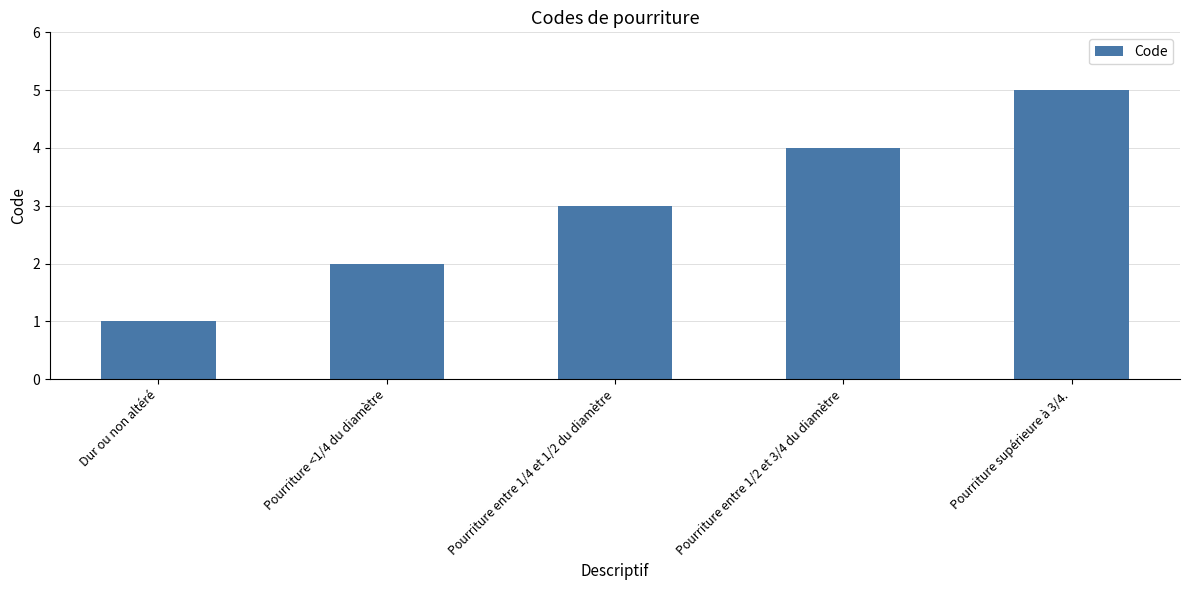

What is the change in value from Pourriture entre 1/4 et 1/2 du diamètre to Pourriture supérieure à 3/4.?

+2